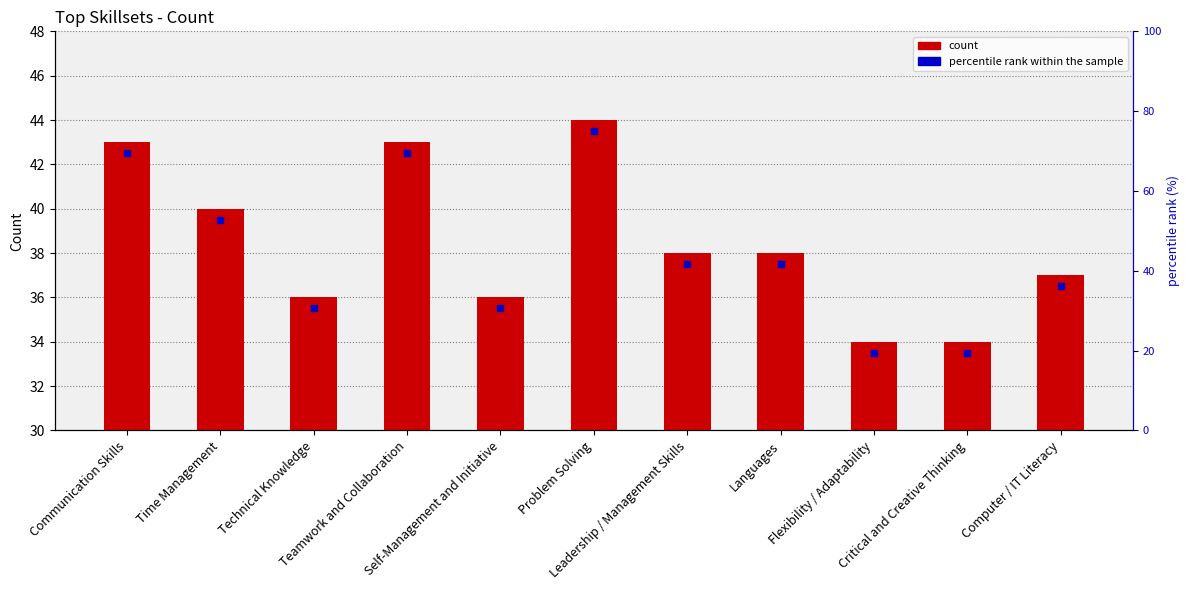

How many categories are shown in the chart?

11